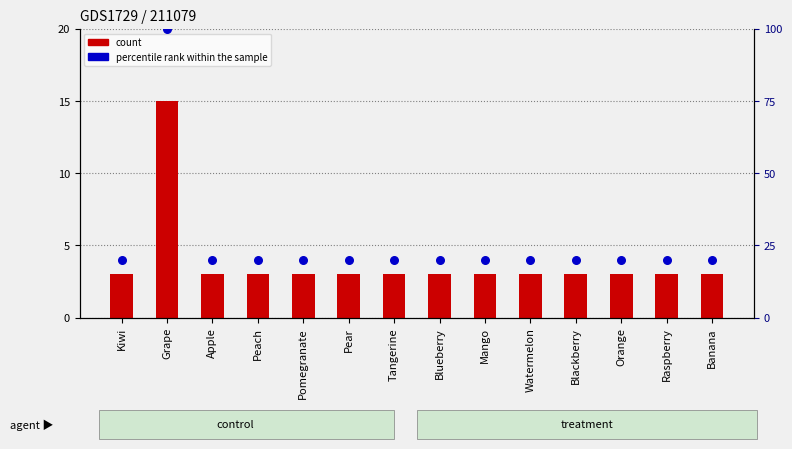

What are all the series names shown in the legend?

count, percentile rank within the sample